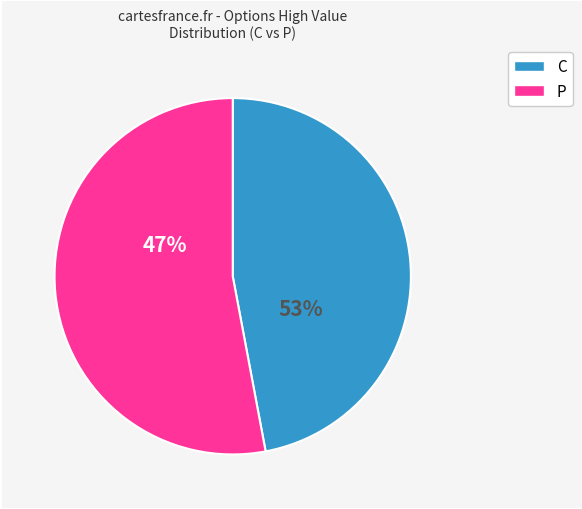

Which category has the biggest portion of the pie?

P